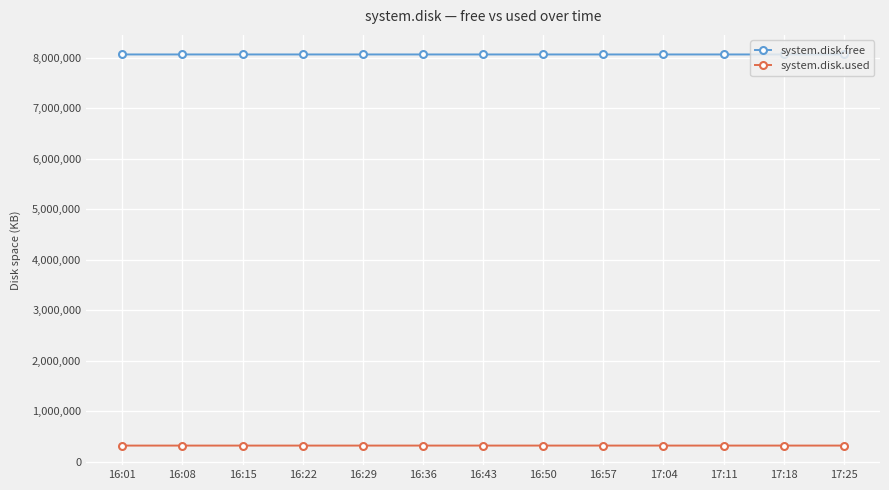

Rank the series by their maximum value, from highest to lowest.

system.disk.free, system.disk.used